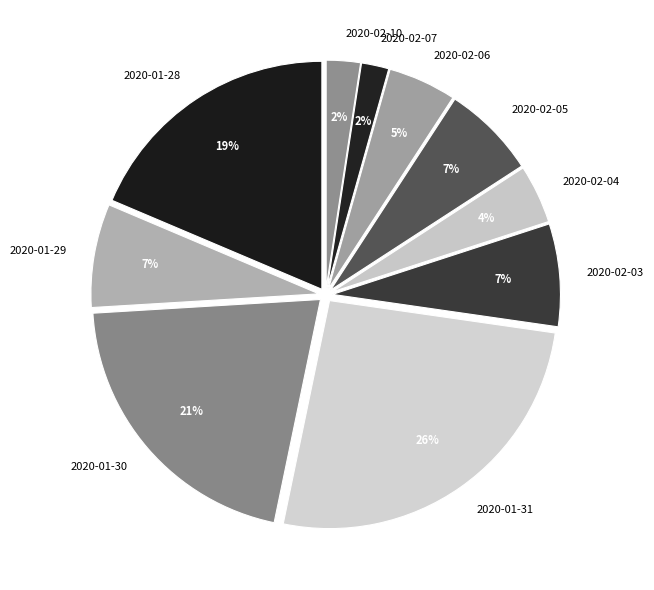

Does any single category account for the majority?

No